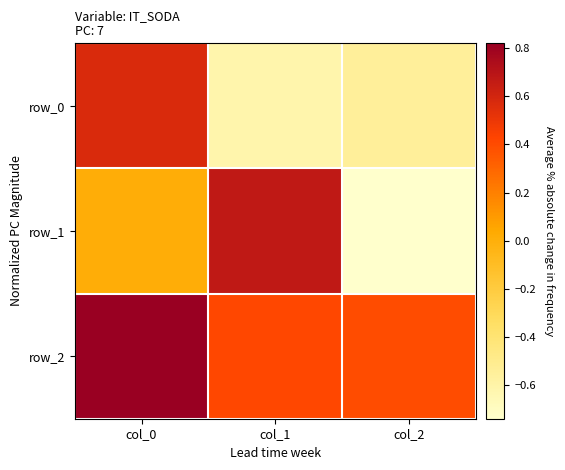

How many values in the row_1 series exceed 0?

2